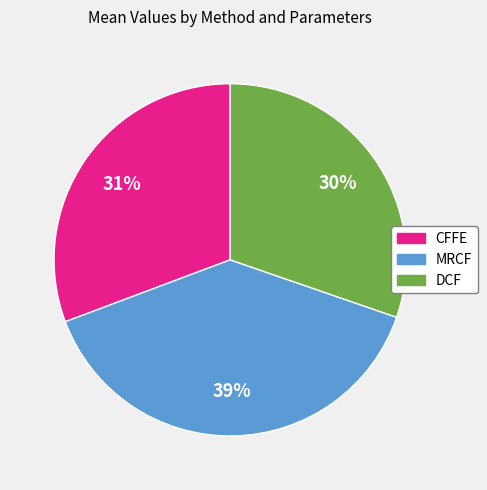

Is there any slice that represents more than half of the pie?

No